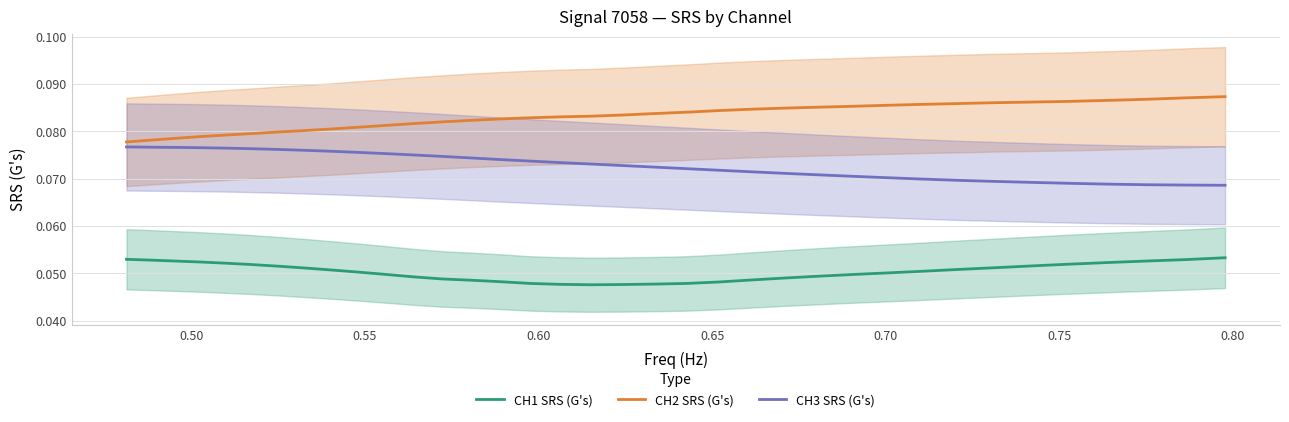

What is the maximum value for CH3 SRS (G's)?

0.1